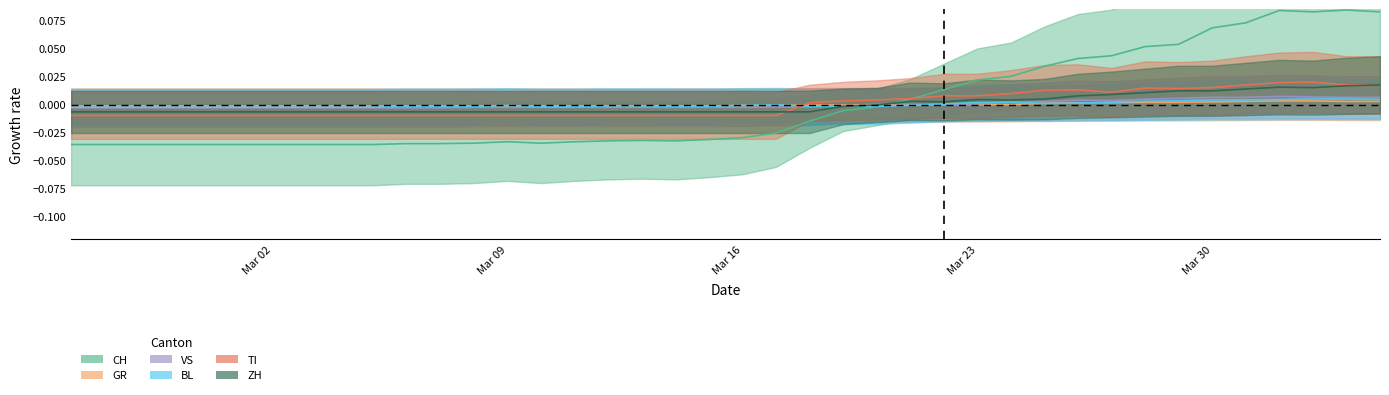

True or false: GR and TI intersect in this chart.

True